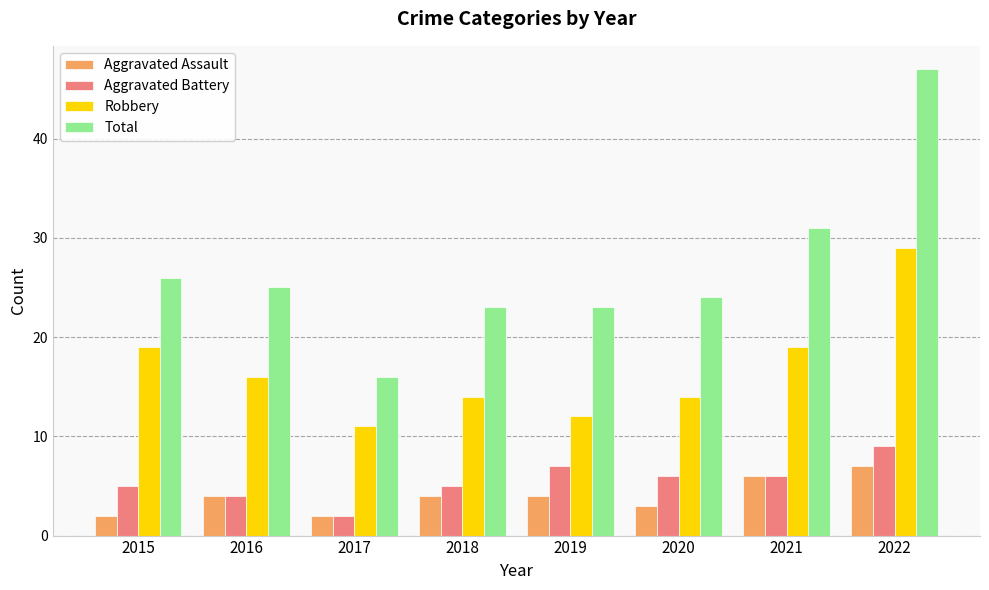

Reading left to right, extract all data points from this chart.

Aggravated Assault: 2	4	2	4	4	3	6	7
Aggravated Battery: 5	4	2	5	7	6	6	9
Robbery: 19	16	11	14	12	14	19	29
Total: 26	25	16	23	23	24	31	47